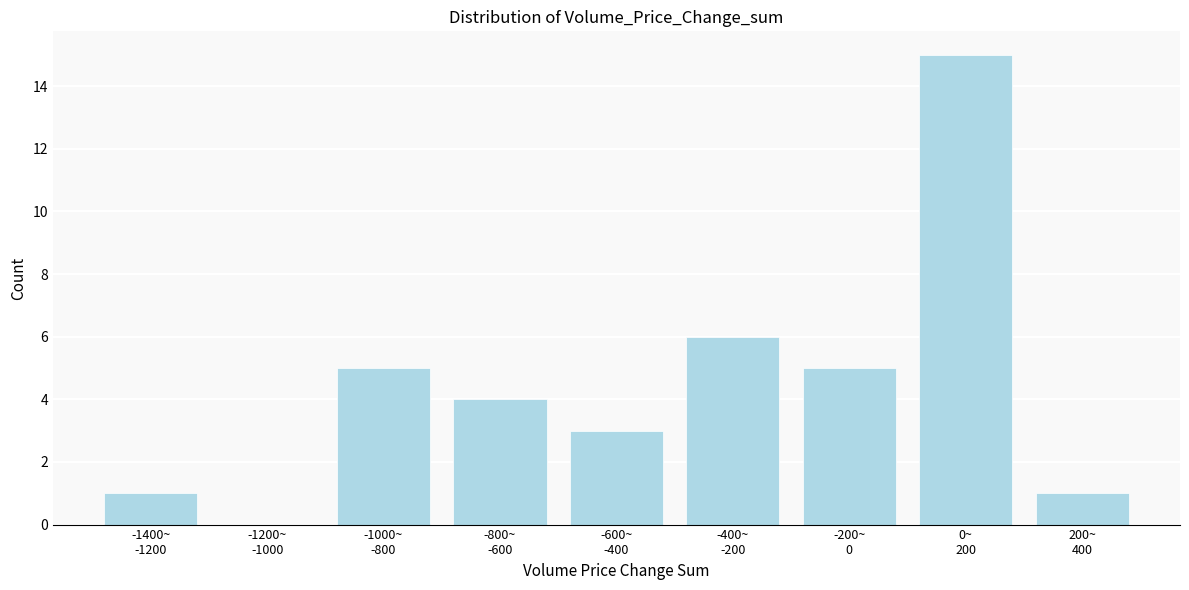

What is the greatest value displayed?

15